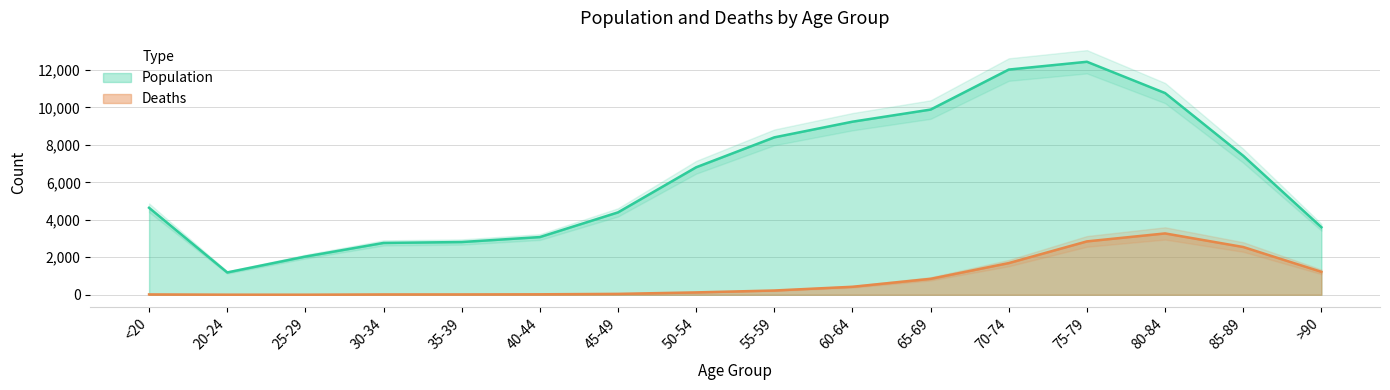

How many data points does each series have?

16